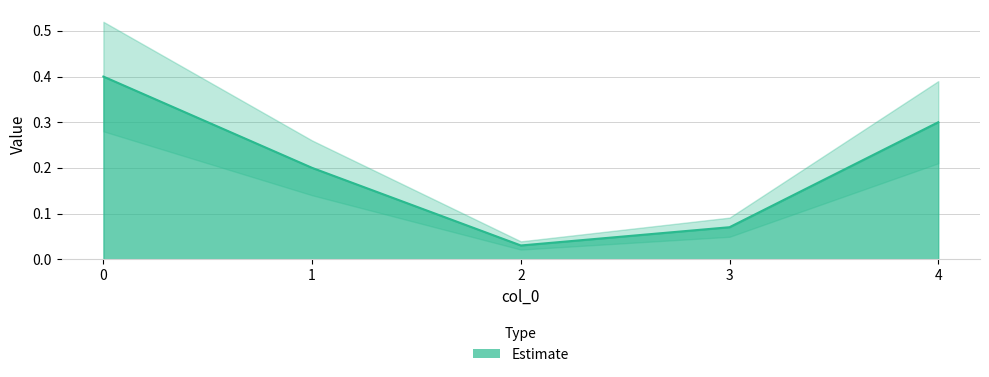

At which category does the data reach its first local valley?

2